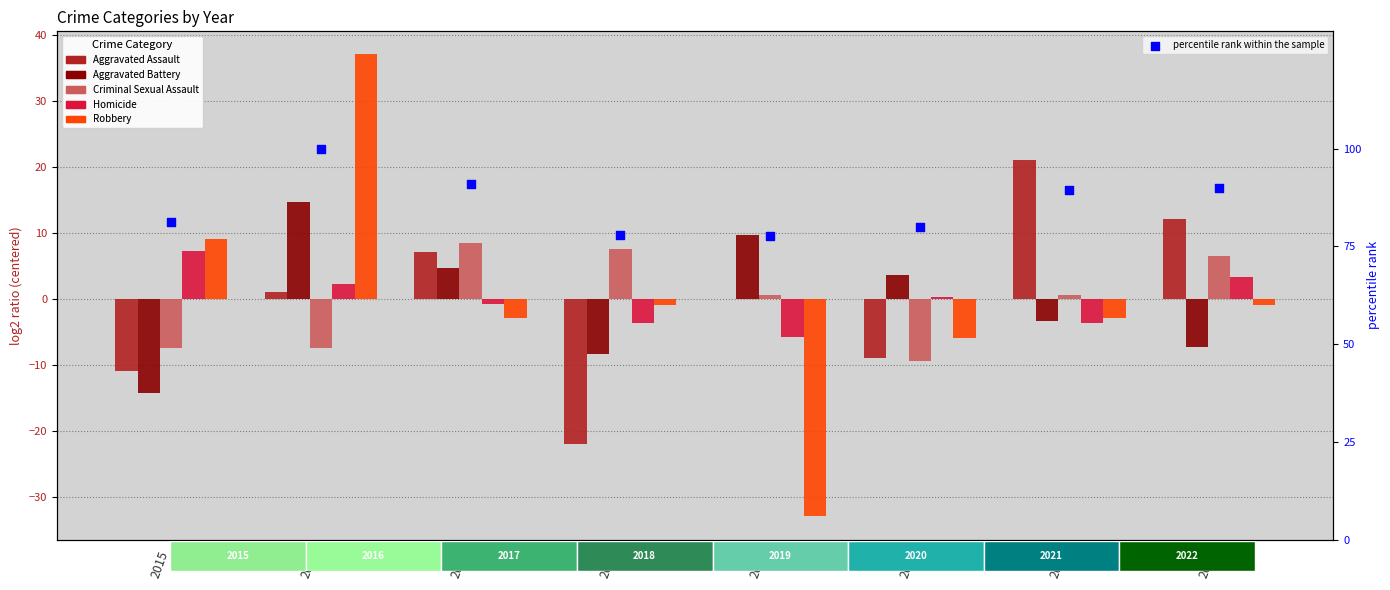

Which series has the largest Y range (max minus min)?

Robbery